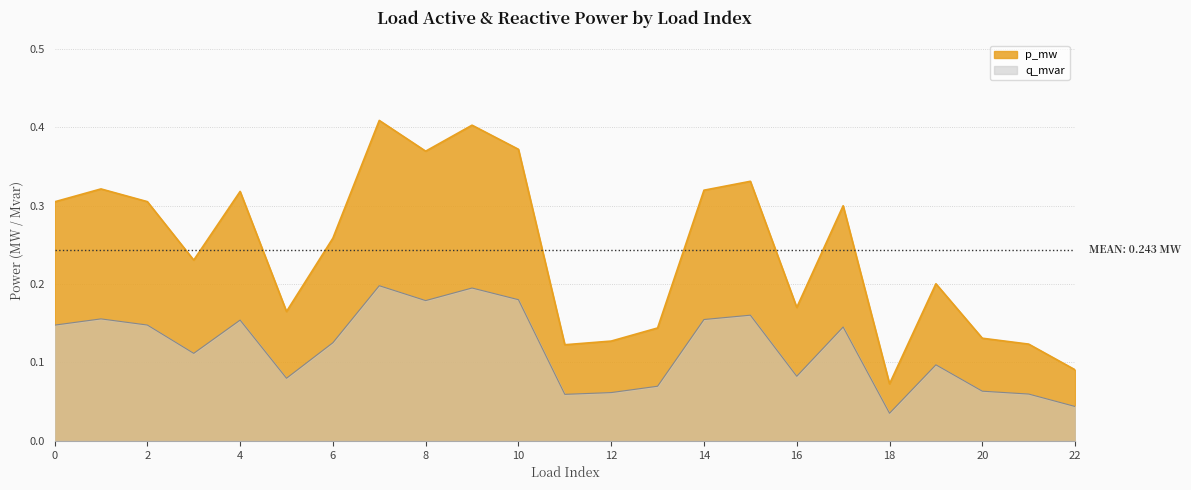

True or false: p_mw and q_mvar intersect in this chart.

False